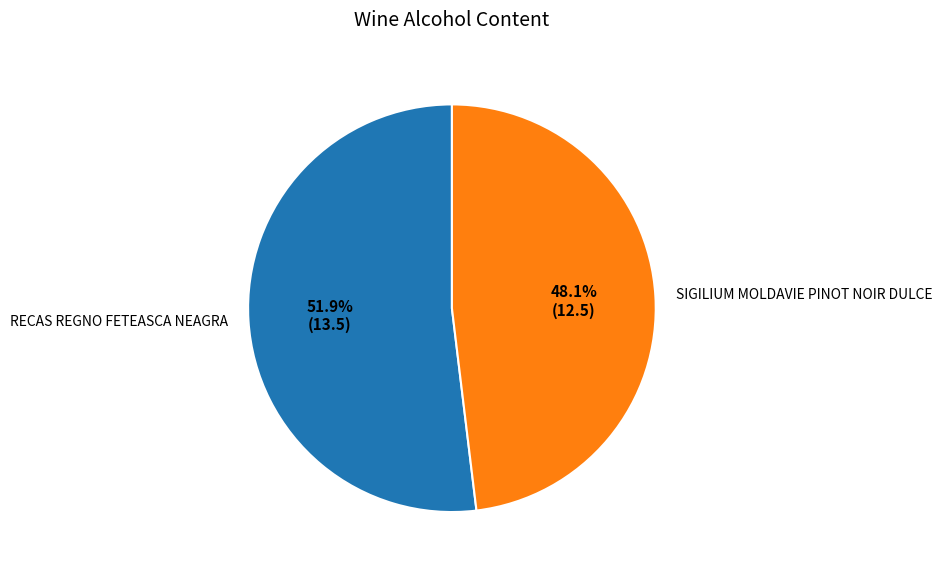

Which category accounts for the majority?

RECAS REGNO FETEASCA NEAGRA